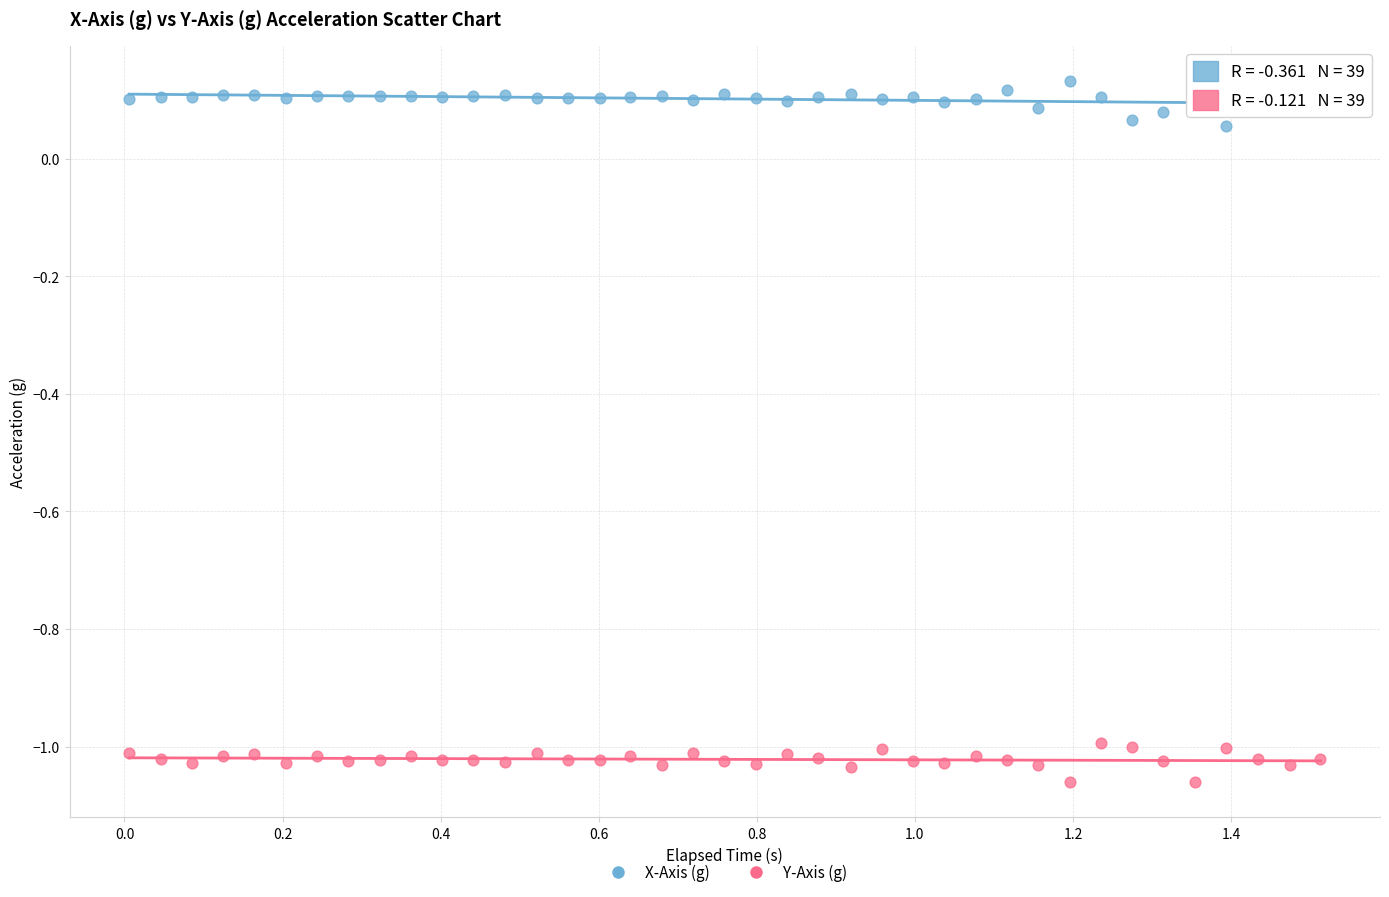

What are all the series names shown in the legend?

X-Axis (g), Y-Axis (g)